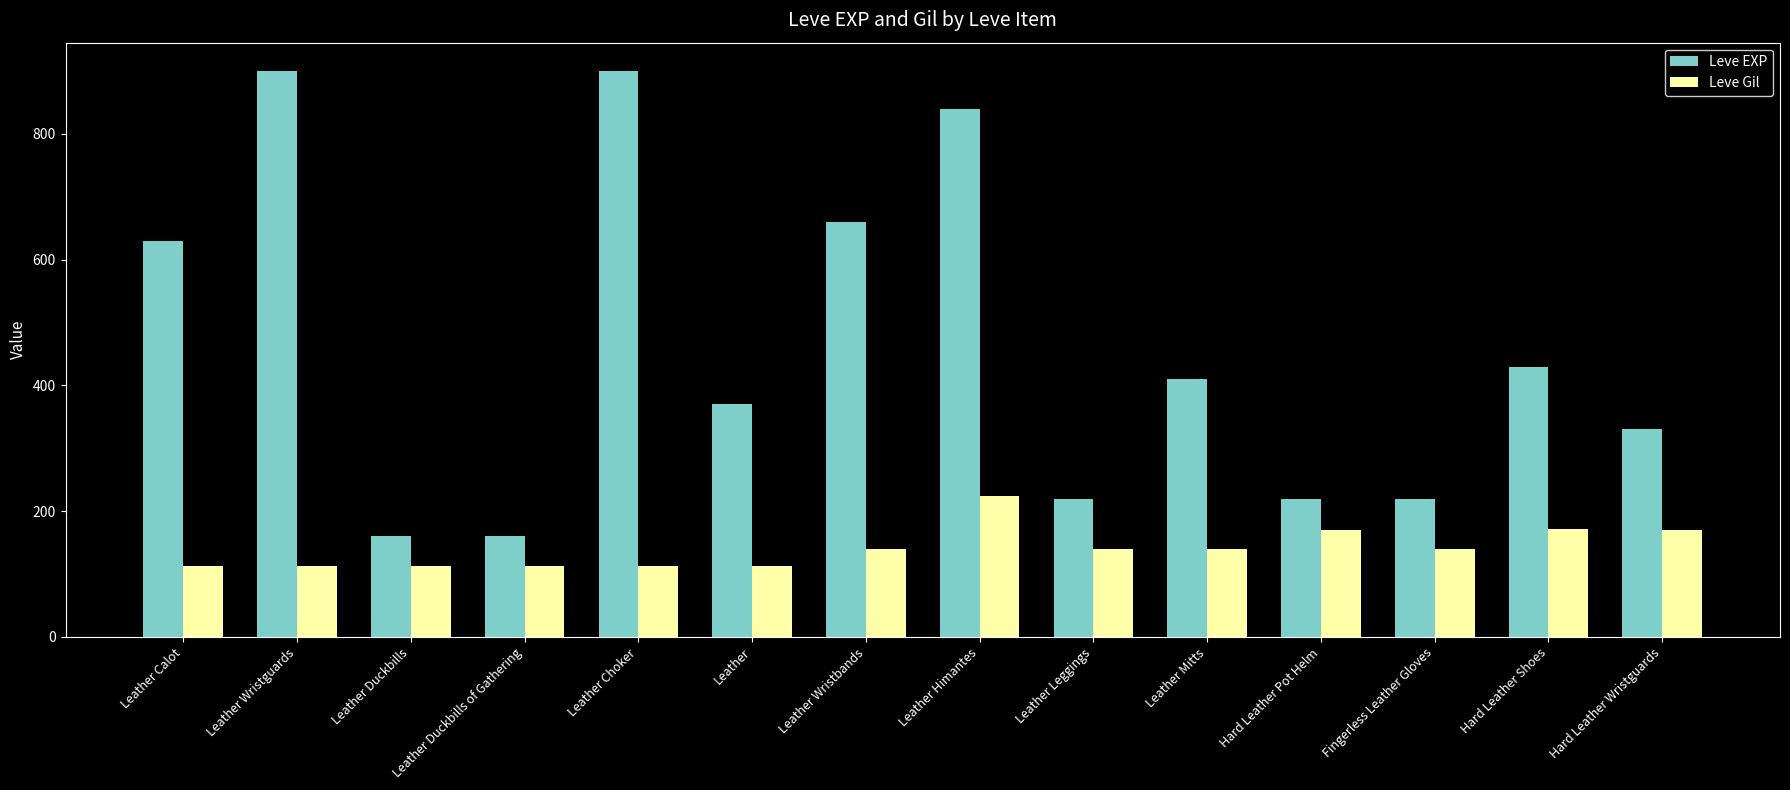

At how many categories does at least one series exceed 747?

3